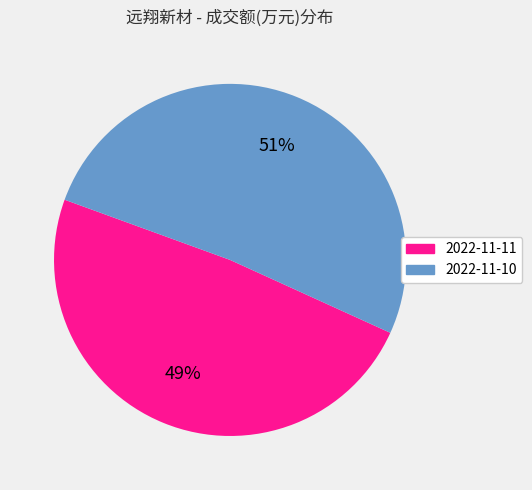

Between 2022-11-10 and 2022-11-11, which is larger?

2022-11-10